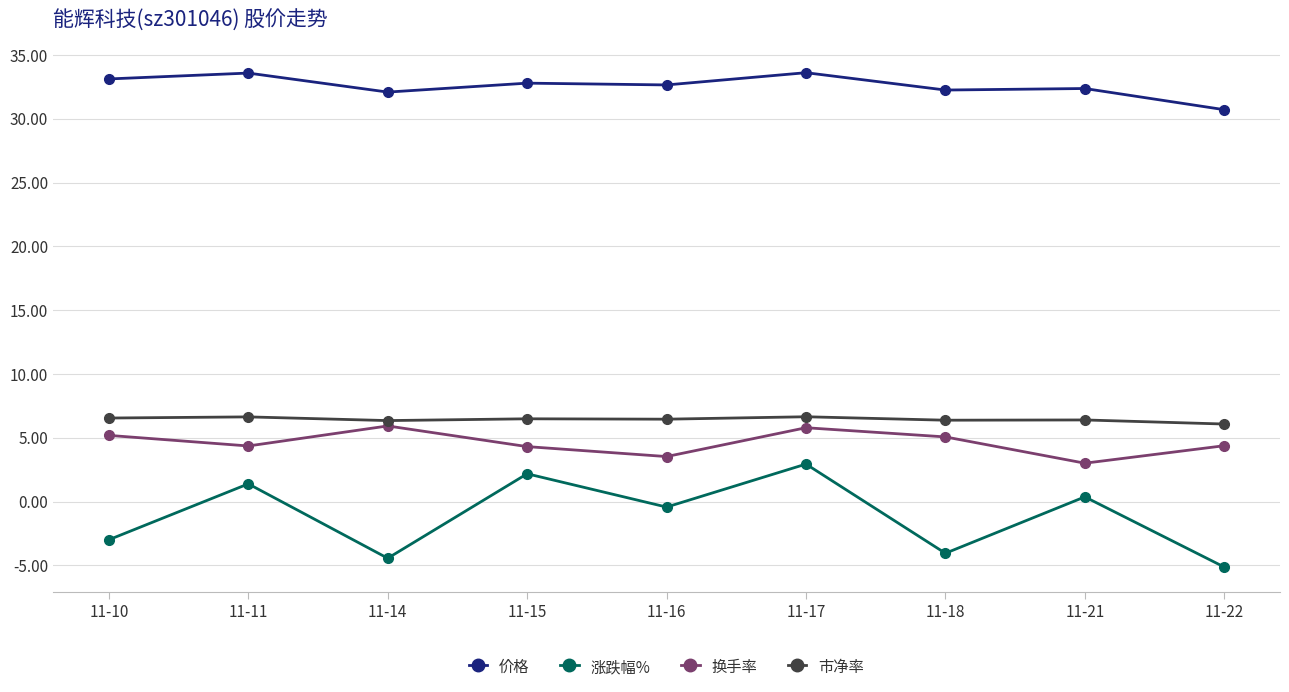

What is the minimum value for 换手率?

3.0